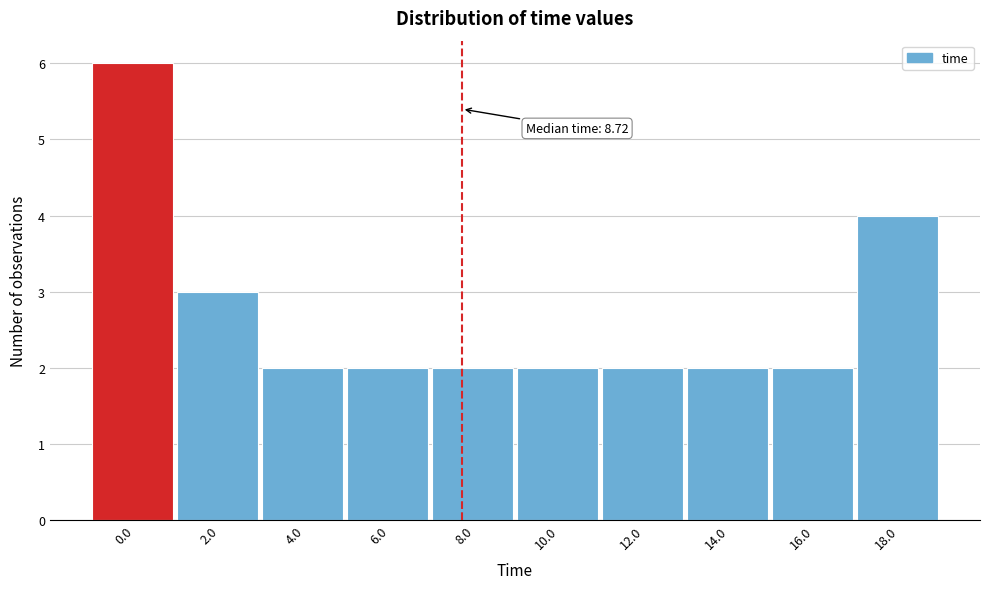

Reading left to right, extract all data points from this chart.

6	3	2	2	2	2	2	2	2	4